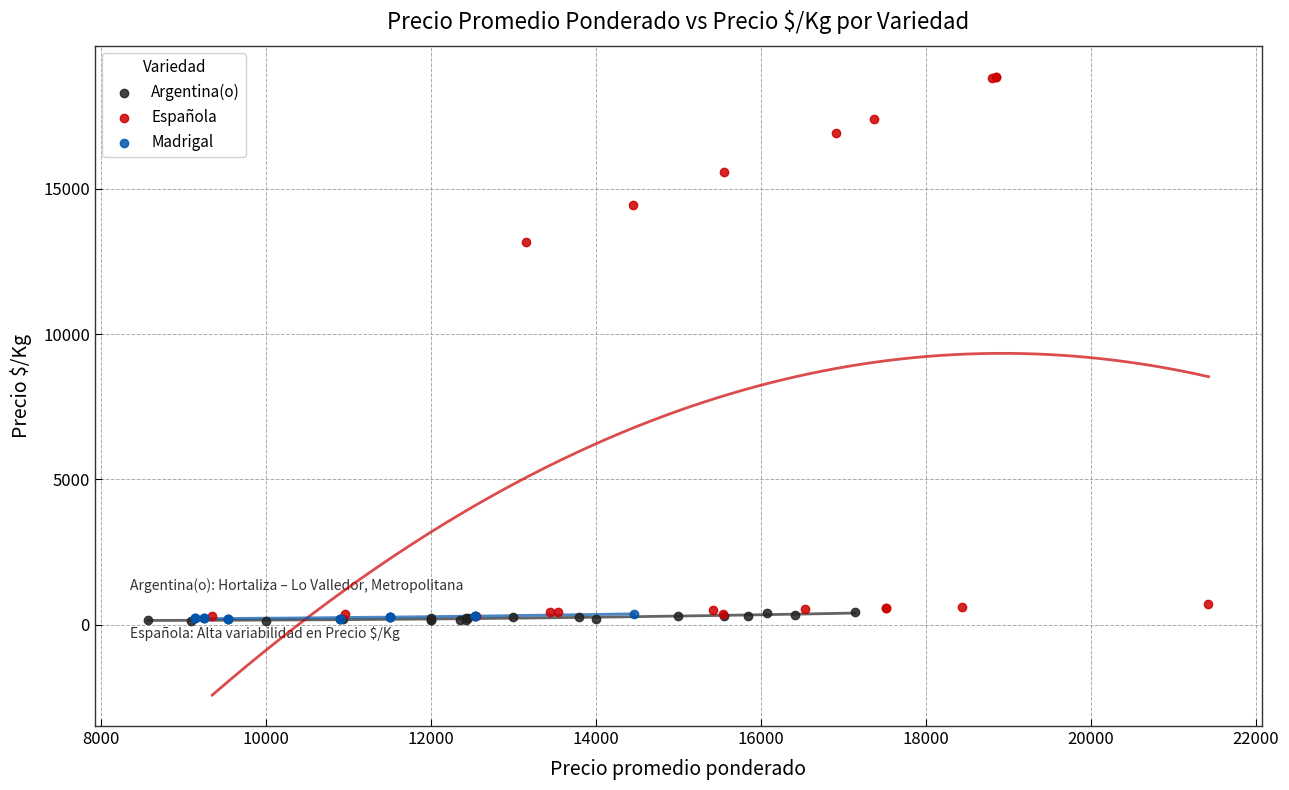

What are all the series names shown in the legend?

Argentina(o), Española, Madrigal